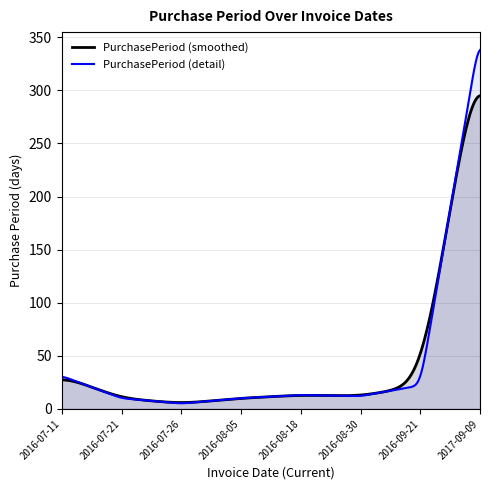

Rank the series by their maximum value, from highest to lowest.

PurchasePeriod (detail), PurchasePeriod (smoothed)